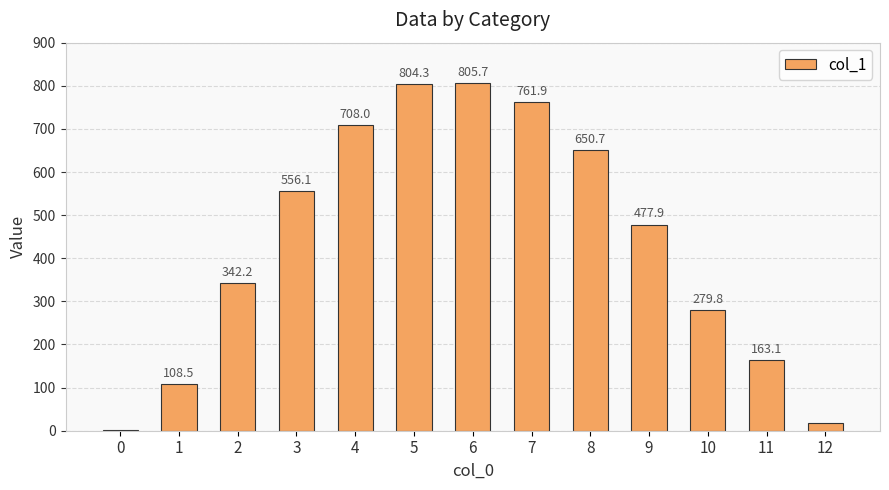

What is the change in value from 7 to 8?

-111.2